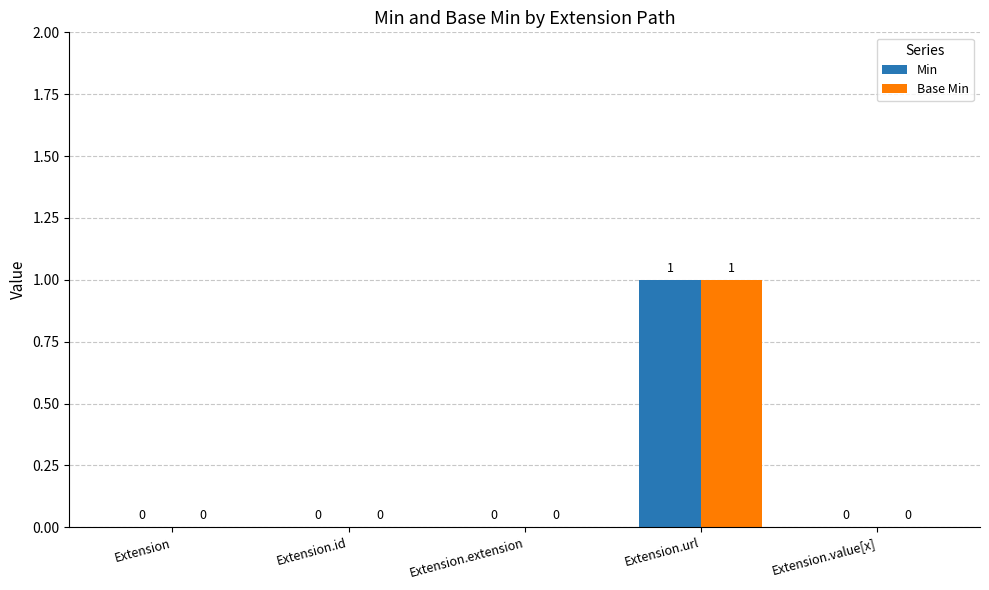

At which label does Min reach its peak?

Extension.url